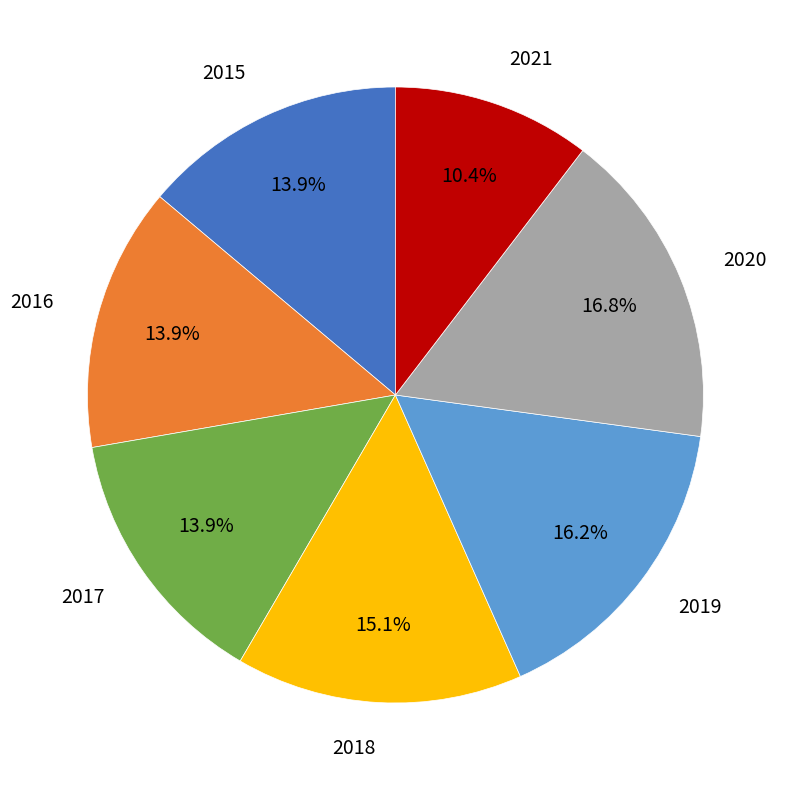

Does any single category account for the majority?

No